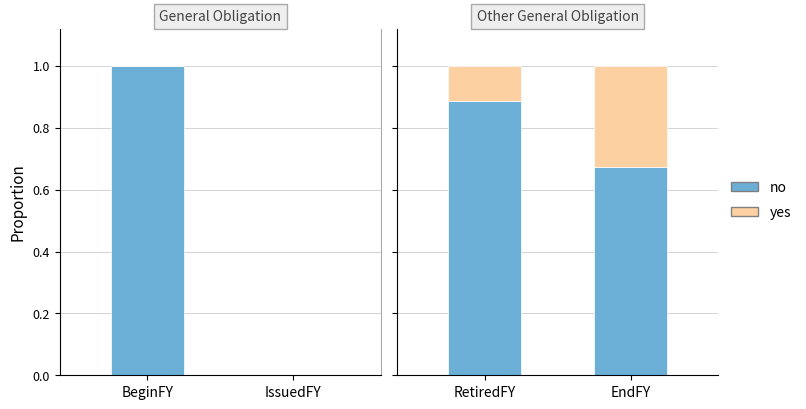

What is the lowest value of the no series?

0.7